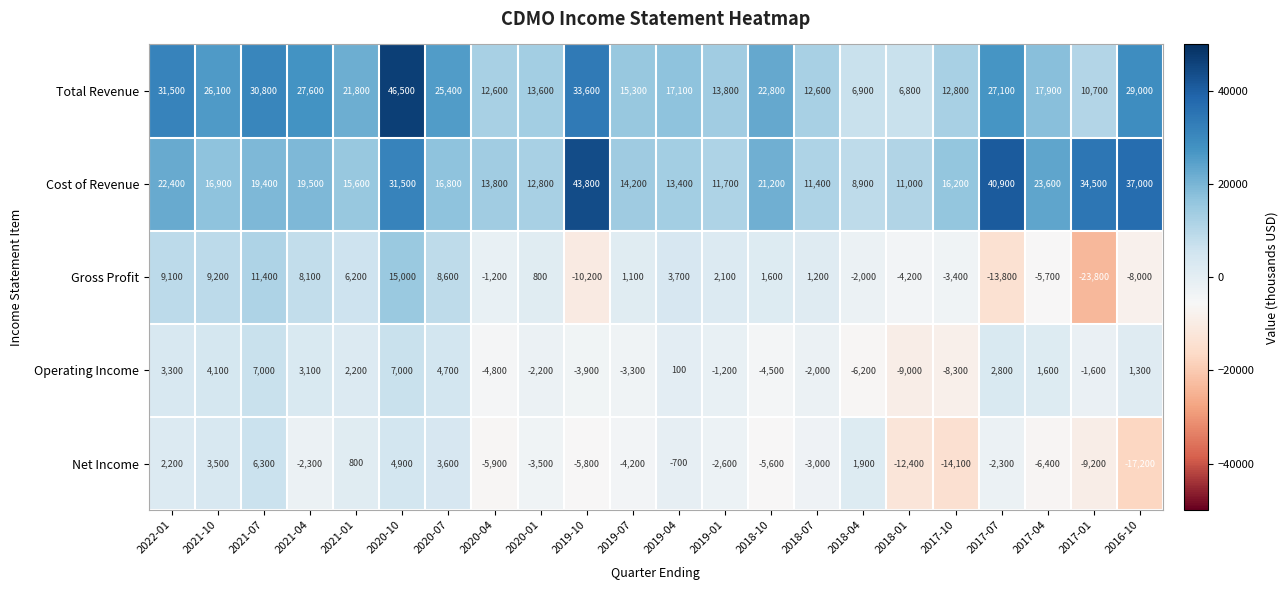

Which series has the largest total across all categories?

Total Revenue